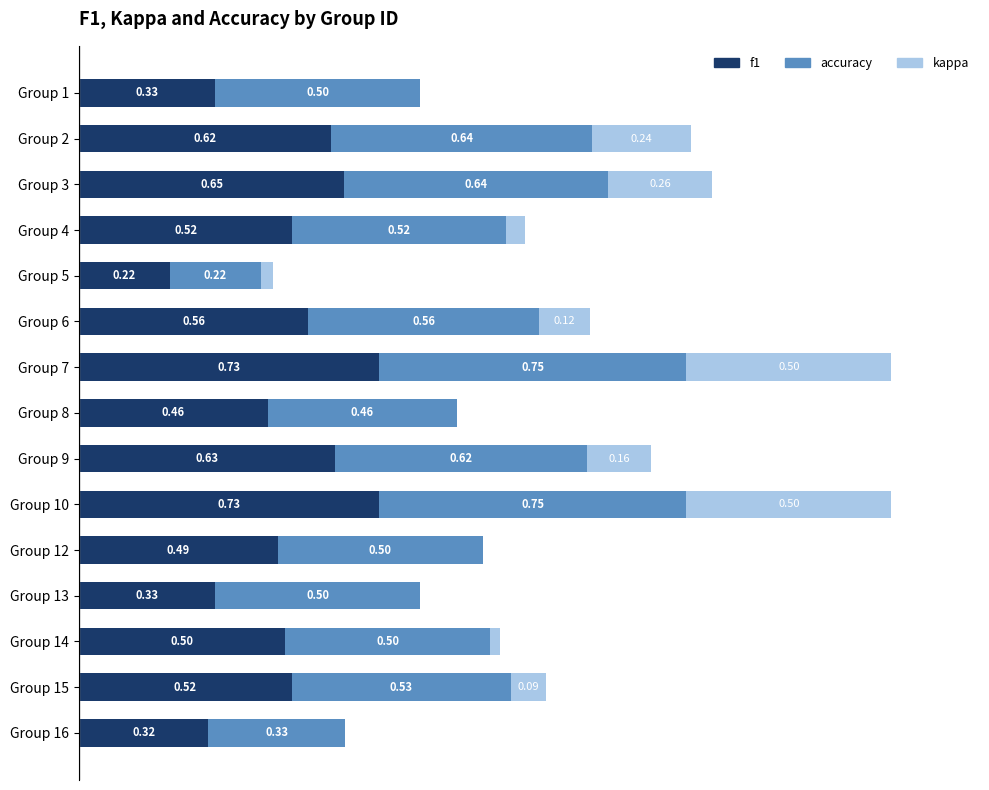

What are all the series names shown in the legend?

f1, accuracy, kappa